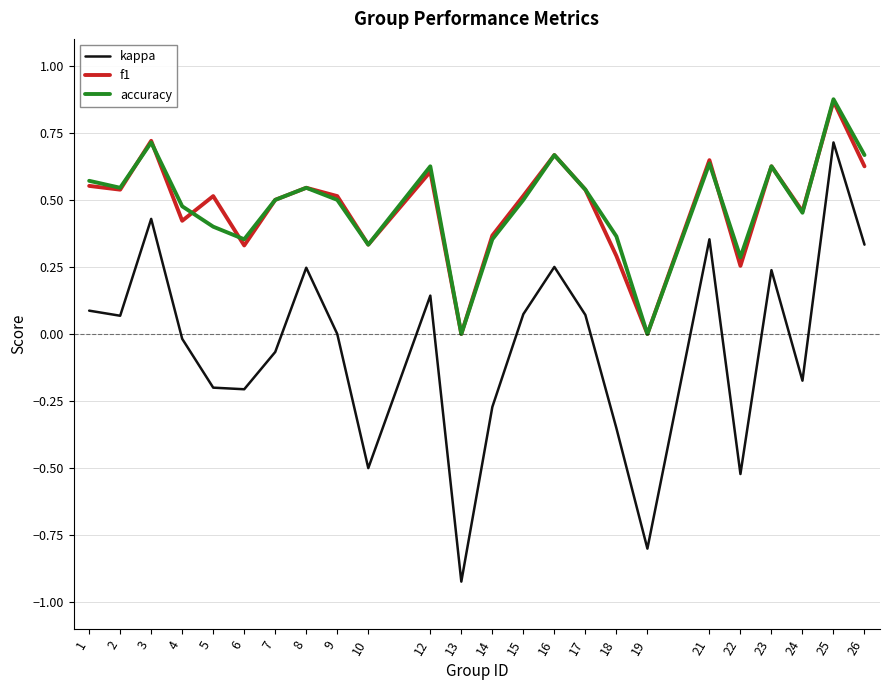

How many distinct data groups are displayed?

3